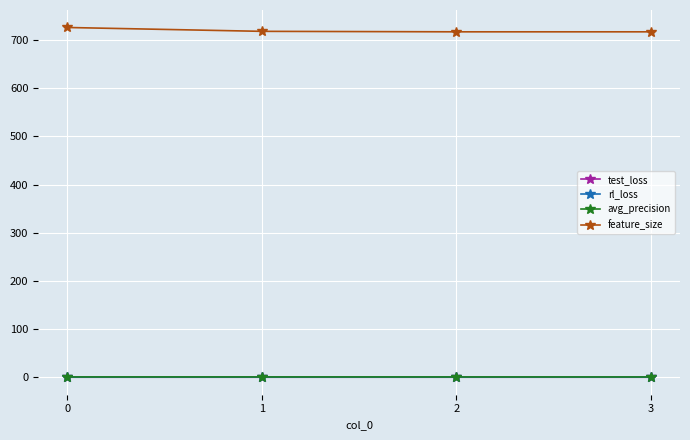

The value of feature_size at 3 is 177.7. True or false?

False